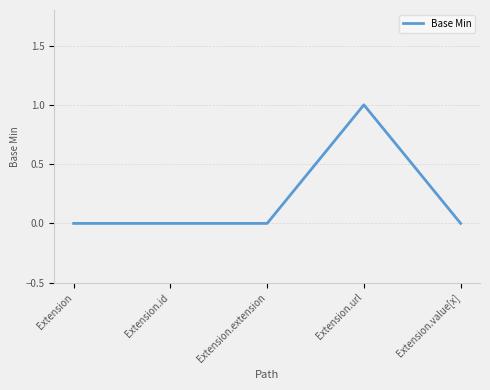

What is the greatest value displayed?

1